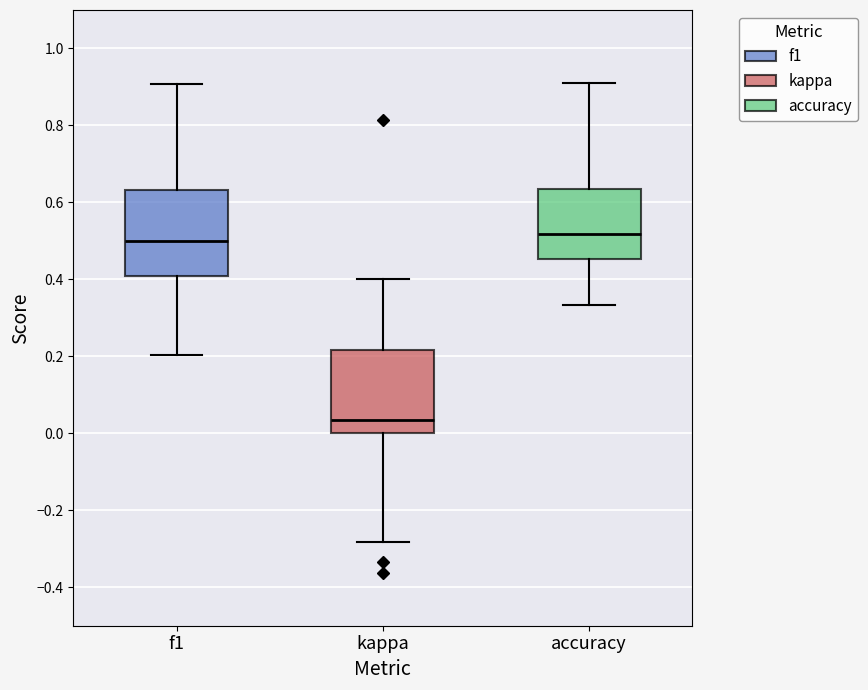

Reading left to right, read every box against the y-axis: the position of its median line, the range the box covers, and the ends of its whiskers. The values are not printed on the chart, so give them approximately, as read against the axis.

f1: median 0.50, box 0.40 to 0.64, whiskers 0.20 to 0.90
kappa: median 0.04, box 0.00 to 0.22, whiskers -0.28 to 0.40
accuracy: median 0.52, box 0.46 to 0.64, whiskers 0.34 to 0.90